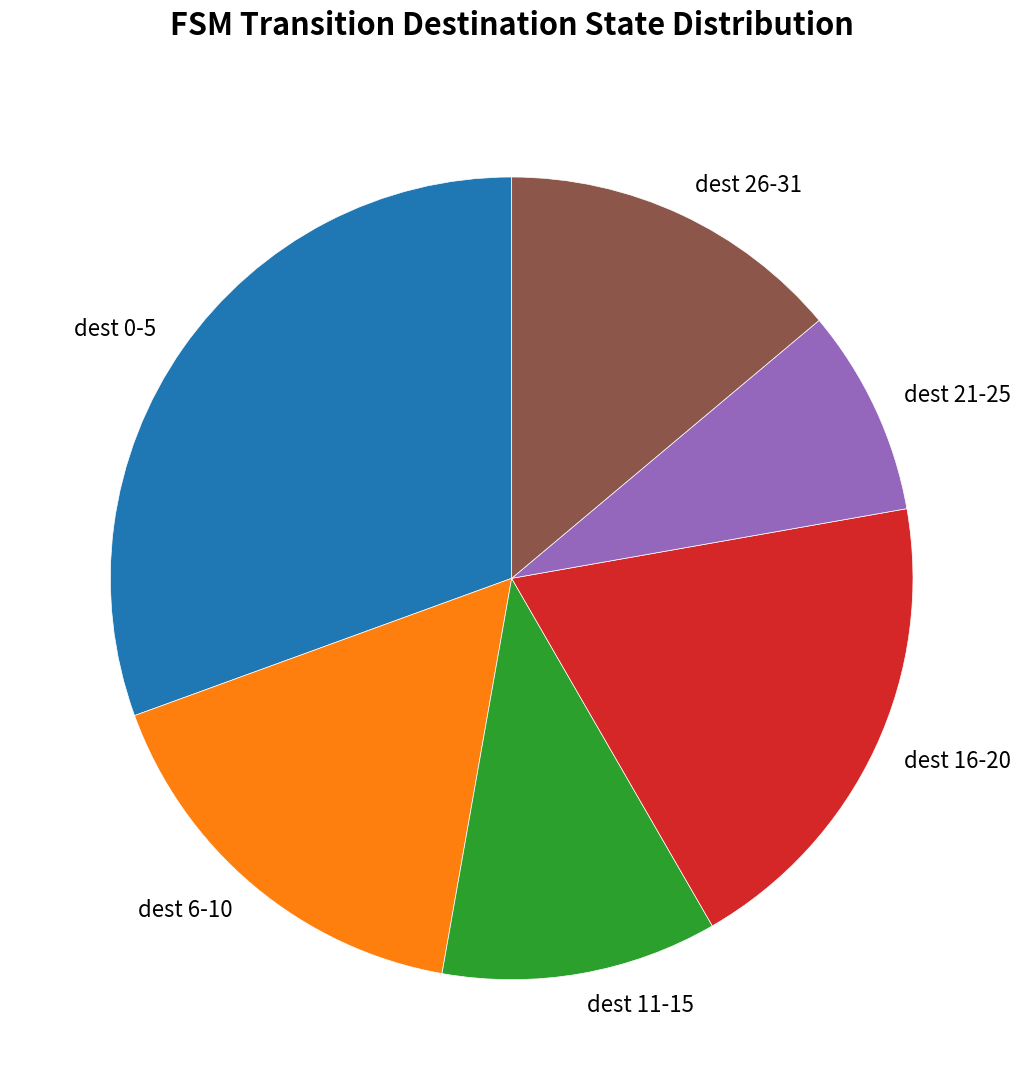

Which slice is the largest?

dest 0-5